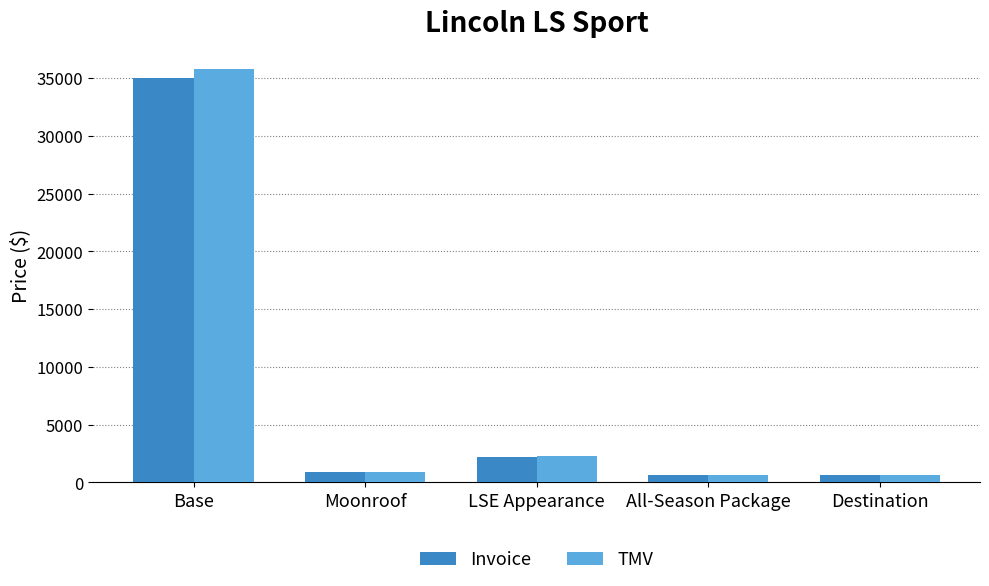

What is the difference between the second highest and second lowest values in the TMV series?

1599